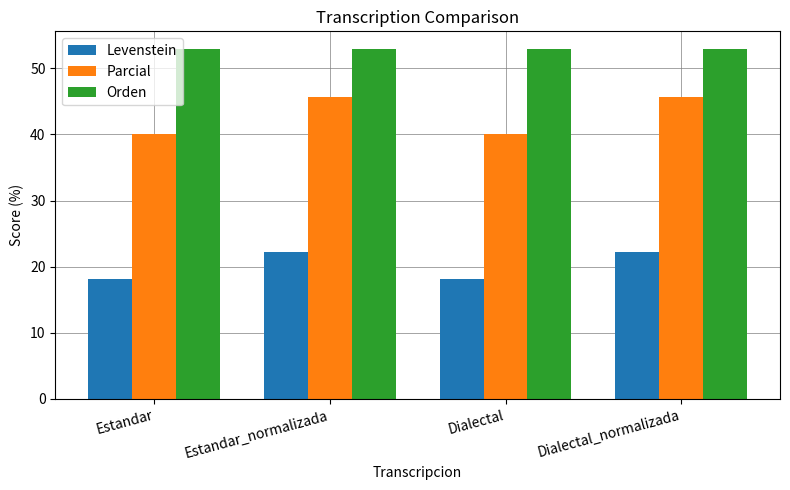

Reading left to right, what are all the values shown in this chart?

Levenstein: Estandar=18.2	Estandar_normalizada=22.2	Dialectal=18.2	Dialectal_normalizada=22.2
Parcial: Estandar=40.0	Estandar_normalizada=45.7	Dialectal=40.0	Dialectal_normalizada=45.7
Orden: Estandar=52.9	Estandar_normalizada=52.9	Dialectal=52.9	Dialectal_normalizada=52.9